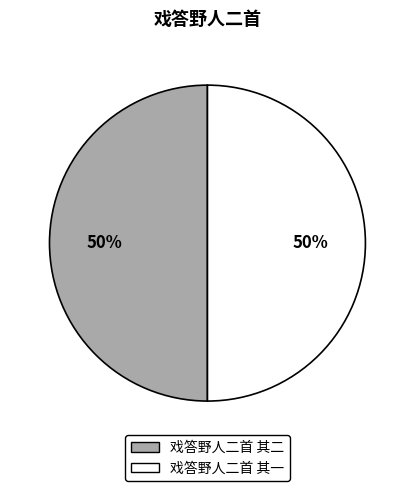

Is the sum of 戏答野人二首 其一 and 戏答野人二首 其二 greater than half?

Yes